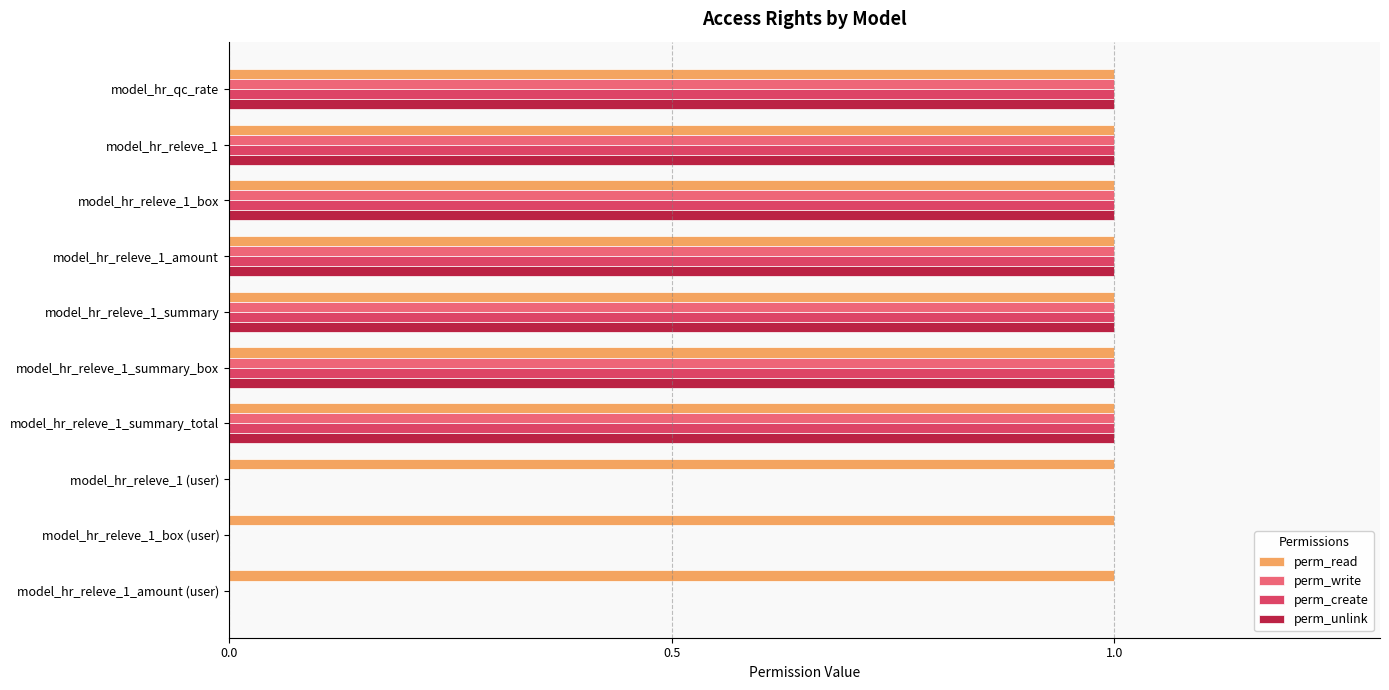

Is it true that perm_write equals 2 at model_hr_releve_1_summary?

False